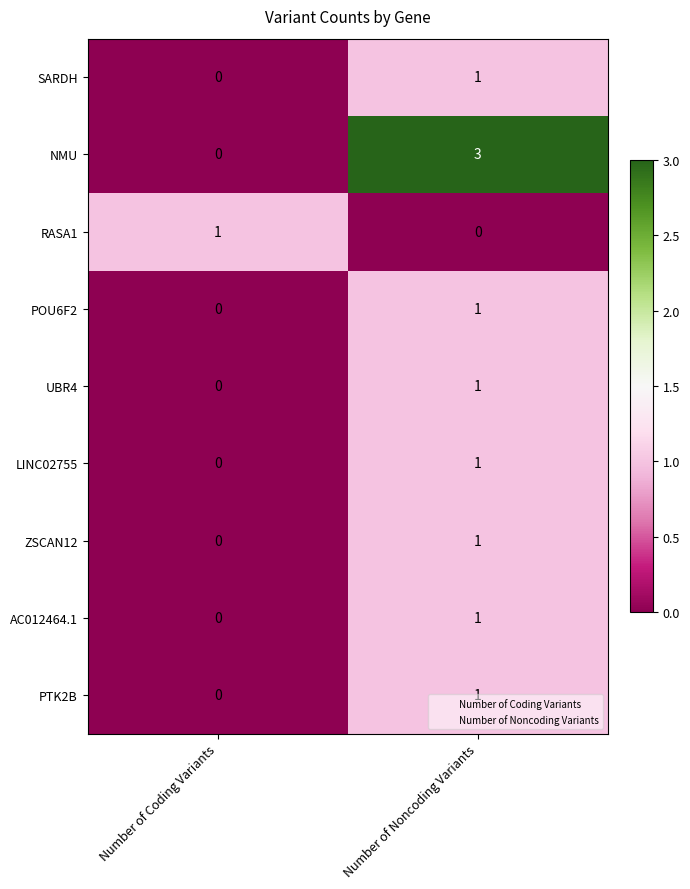

At which label is LINC02755 closest to 0?

Number of Coding Variants